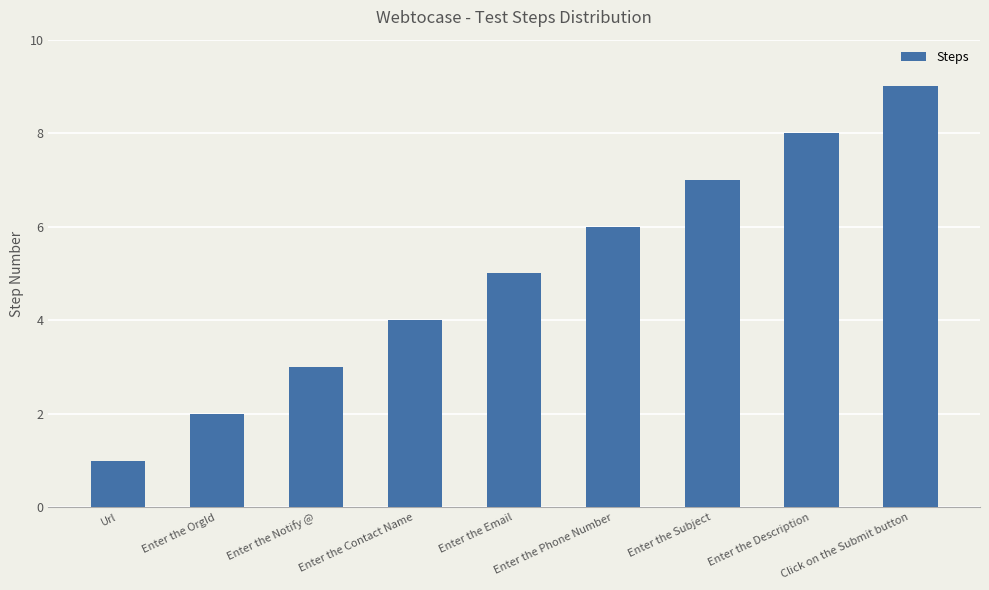

What is the change in value from Enter the Notify @ to Enter the Description?

+5